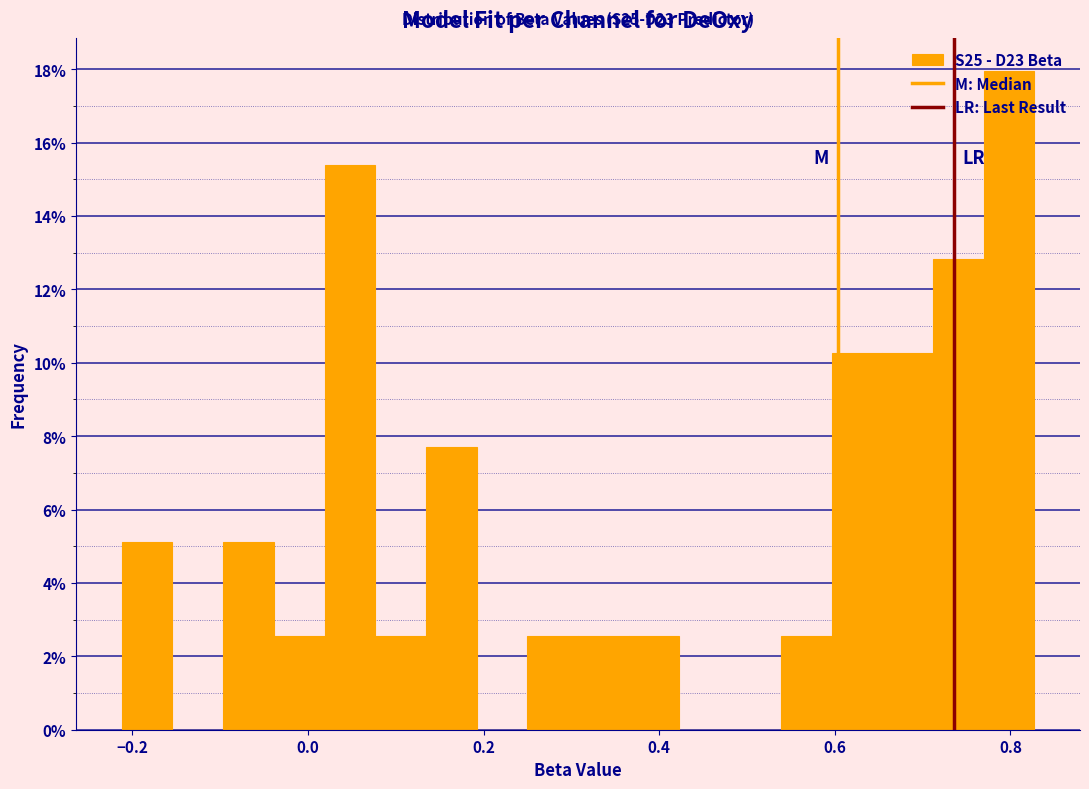

Read against the x-axis, roughly where is the centre of the tallest bar?

0.80